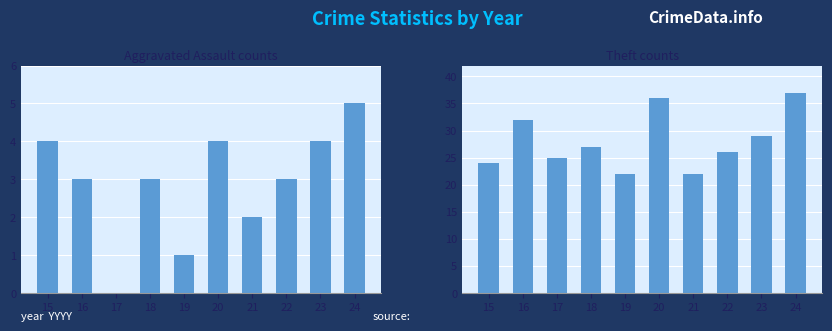

Reading left to right, transcribe all the data shown in this chart.

Aggravated Assault: 15=4	16=3	17=0	18=3	19=1	20=4	21=2	22=3	23=4	24=5
Theft: 15=24	16=32	17=25	18=27	19=22	20=36	21=22	22=26	23=29	24=37